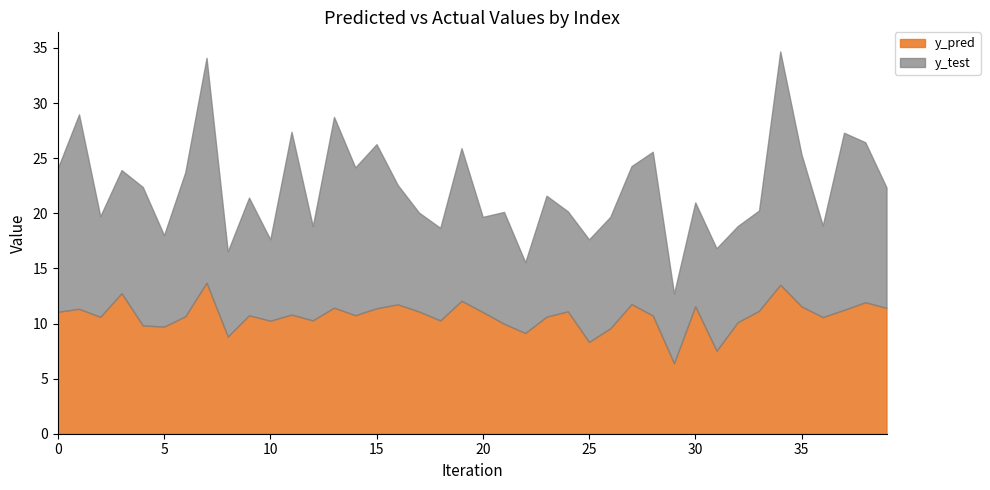

Reading left to right, transcribe all the data shown in this chart.

y_pred: 11.1	11.3	10.6	12.7	9.8	9.7	10.6	13.7	8.8	10.7	10.3	10.8	10.3	11.4	10.7	11.4	11.7	11.1	10.3	12.1	11.0	10.0	9.1	10.6	11.1	8.3	9.6	11.8	10.7	6.4	11.6	7.5	10.1	11.2	13.5	11.5	10.6	11.2	11.9	11.4
y_test: 13.0	17.6	9.1	11.2	12.6	8.3	13.1	20.4	7.7	10.7	7.4	16.6	8.5	17.3	13.4	14.9	10.8	9.0	8.4	13.9	8.6	10.2	6.4	11.0	9.1	9.3	10.1	12.5	14.9	6.3	9.4	9.3	8.7	9.1	21.2	13.8	8.3	16.1	14.5	10.9